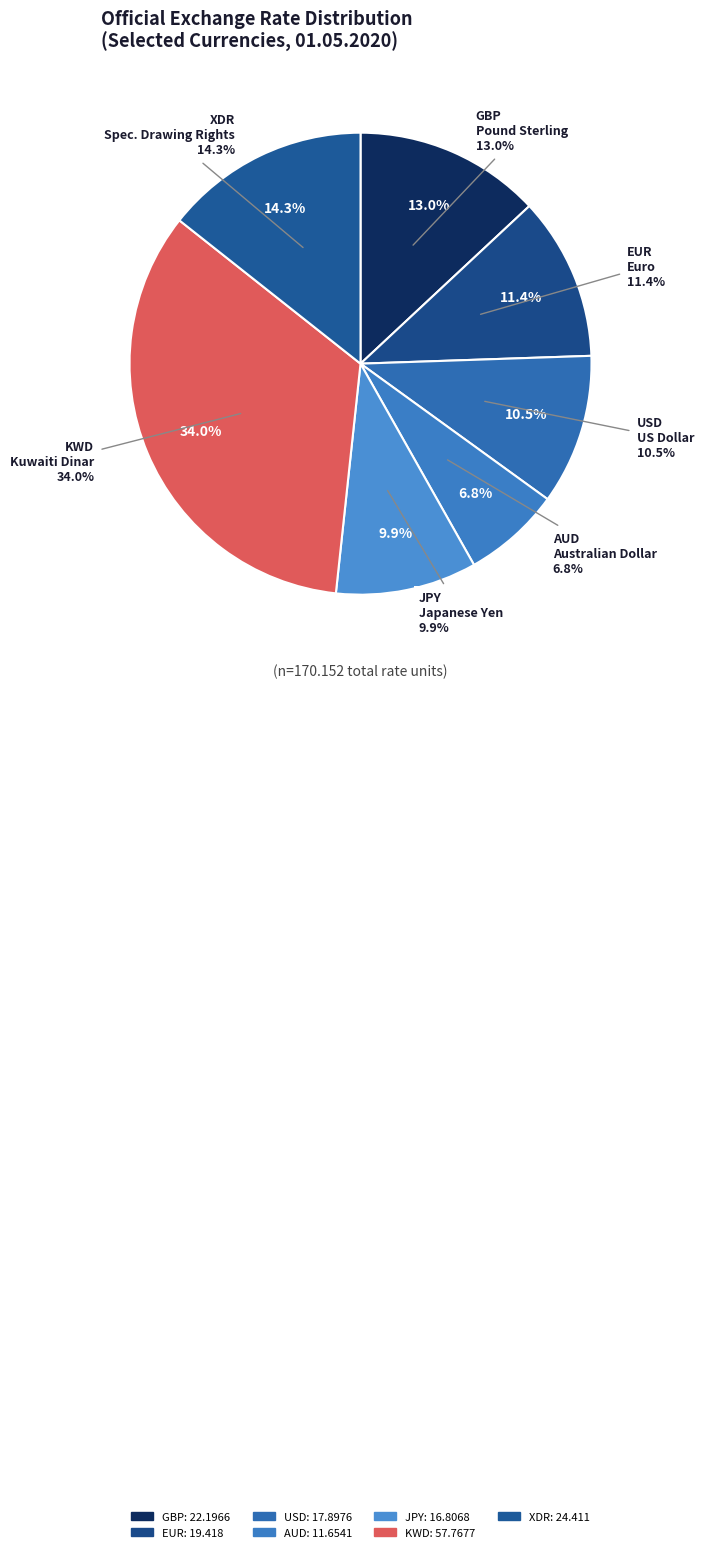

To the nearest percent, what portion does EUR represent?

11%